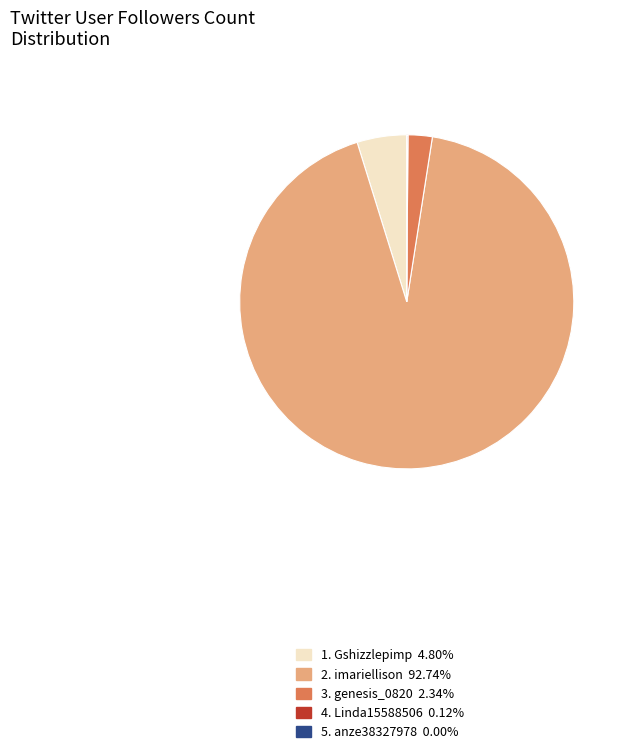

Is 2. imariellison 92.74% the majority of the pie?

Yes